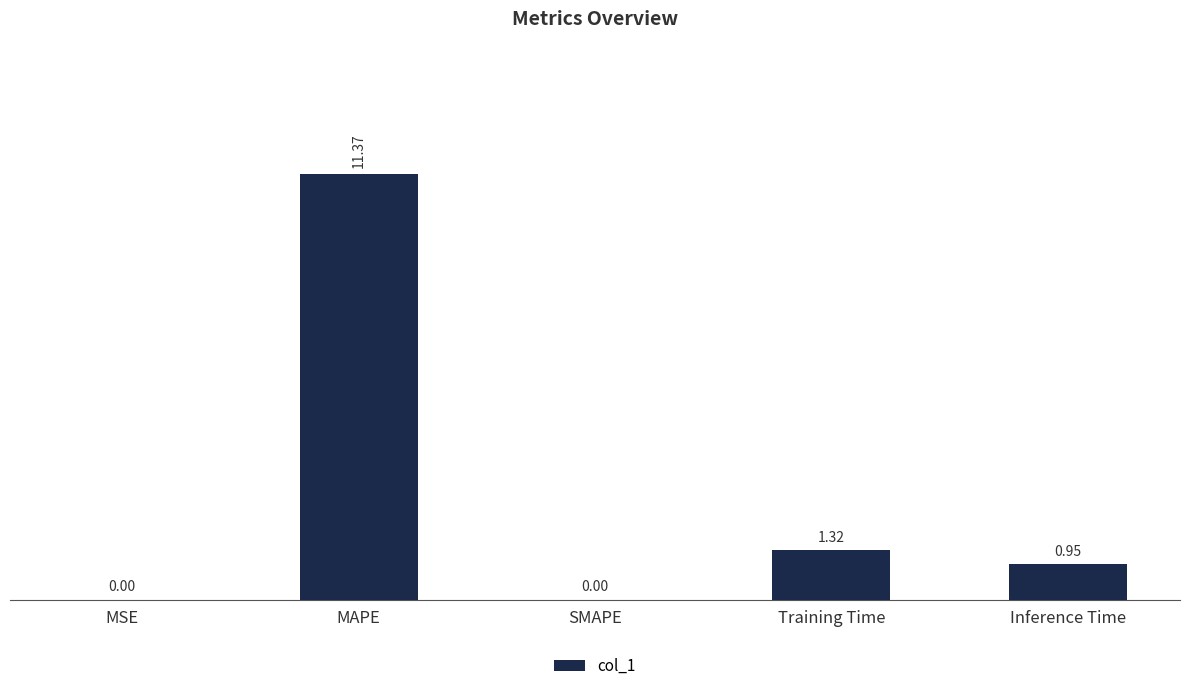

Which category has the highest value across all series?

MAPE